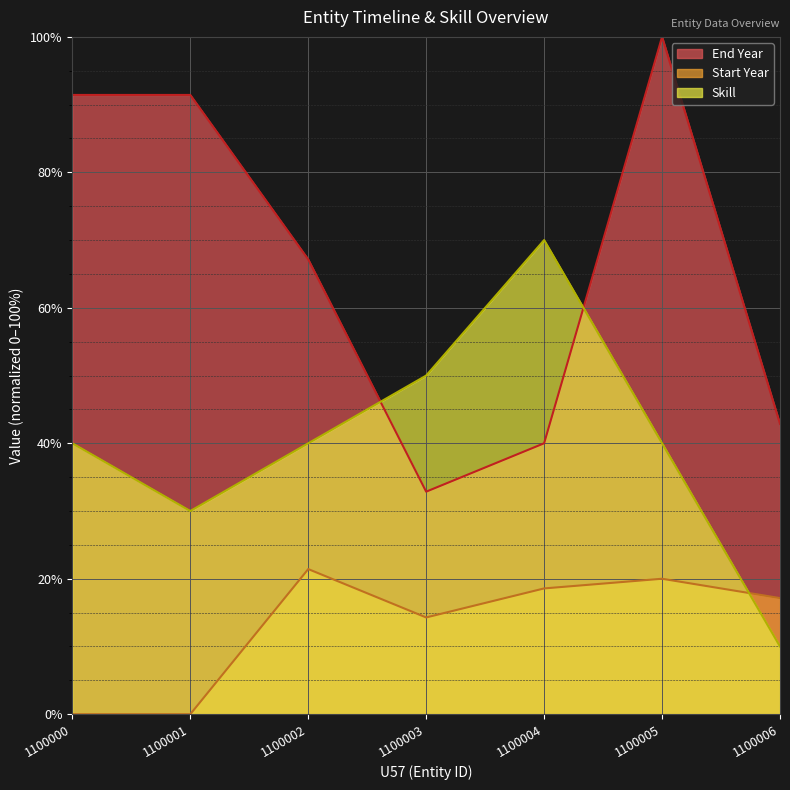

What is the approximate value of Start Year at 1100002?

21.4